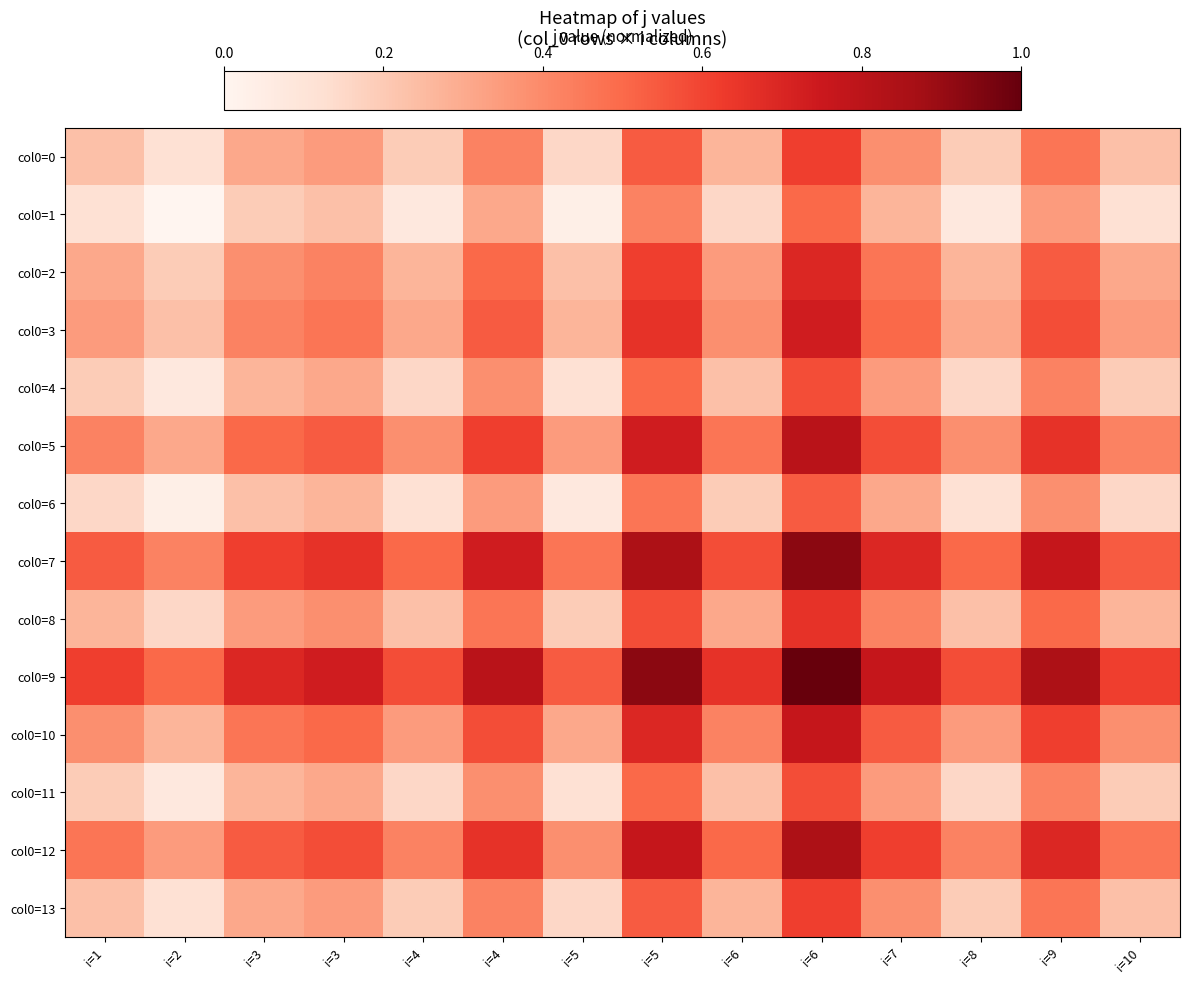

Reading left to right, extract all data points from this chart.

col0=0: i=1=0.2	i=2=0.1	i=3=0.3	i=3=0.3	i=4=0.2	i=4=0.4	i=5=0.2	i=5=0.5	i=6=0.3	i=6=0.6	i=7=0.4	i=8=0.2	i=9=0.5	i=10=0.2
col0=1: i=1=0.1	i=2=0.0	i=3=0.2	i=3=0.2	i=4=0.1	i=4=0.3	i=5=0.0	i=5=0.4	i=6=0.2	i=6=0.5	i=7=0.3	i=8=0.1	i=9=0.3	i=10=0.1
col0=2: i=1=0.3	i=2=0.2	i=3=0.4	i=3=0.4	i=4=0.3	i=4=0.5	i=5=0.2	i=5=0.6	i=6=0.3	i=6=0.7	i=7=0.5	i=8=0.3	i=9=0.5	i=10=0.3
col0=3: i=1=0.3	i=2=0.2	i=3=0.4	i=3=0.5	i=4=0.3	i=4=0.5	i=5=0.3	i=5=0.7	i=6=0.4	i=6=0.7	i=7=0.5	i=8=0.3	i=9=0.6	i=10=0.3
col0=4: i=1=0.2	i=2=0.1	i=3=0.3	i=3=0.3	i=4=0.2	i=4=0.4	i=5=0.1	i=5=0.5	i=6=0.2	i=6=0.6	i=7=0.3	i=8=0.2	i=9=0.4	i=10=0.2
col0=5: i=1=0.4	i=2=0.3	i=3=0.5	i=3=0.5	i=4=0.4	i=4=0.6	i=5=0.3	i=5=0.7	i=6=0.5	i=6=0.8	i=7=0.6	i=8=0.4	i=9=0.7	i=10=0.4
col0=6: i=1=0.2	i=2=0.0	i=3=0.2	i=3=0.3	i=4=0.1	i=4=0.3	i=5=0.1	i=5=0.5	i=6=0.2	i=6=0.5	i=7=0.3	i=8=0.1	i=9=0.4	i=10=0.2
col0=7: i=1=0.5	i=2=0.4	i=3=0.6	i=3=0.7	i=4=0.5	i=4=0.7	i=5=0.5	i=5=0.8	i=6=0.6	i=6=0.9	i=7=0.7	i=8=0.5	i=9=0.8	i=10=0.5
col0=8: i=1=0.3	i=2=0.2	i=3=0.3	i=3=0.4	i=4=0.2	i=4=0.5	i=5=0.2	i=5=0.6	i=6=0.3	i=6=0.7	i=7=0.4	i=8=0.2	i=9=0.5	i=10=0.3
col0=9: i=1=0.6	i=2=0.5	i=3=0.7	i=3=0.7	i=4=0.6	i=4=0.8	i=5=0.5	i=5=0.9	i=6=0.7	i=6=1.0	i=7=0.8	i=8=0.6	i=9=0.8	i=10=0.6
col0=10: i=1=0.4	i=2=0.3	i=3=0.5	i=3=0.5	i=4=0.3	i=4=0.6	i=5=0.3	i=5=0.7	i=6=0.4	i=6=0.8	i=7=0.5	i=8=0.3	i=9=0.6	i=10=0.4
col0=11: i=1=0.2	i=2=0.1	i=3=0.3	i=3=0.3	i=4=0.2	i=4=0.4	i=5=0.1	i=5=0.5	i=6=0.2	i=6=0.6	i=7=0.3	i=8=0.2	i=9=0.4	i=10=0.2
col0=12: i=1=0.5	i=2=0.3	i=3=0.5	i=3=0.6	i=4=0.4	i=4=0.7	i=5=0.4	i=5=0.8	i=6=0.5	i=6=0.8	i=7=0.6	i=8=0.4	i=9=0.7	i=10=0.5
col0=13: i=1=0.2	i=2=0.1	i=3=0.3	i=3=0.3	i=4=0.2	i=4=0.4	i=5=0.2	i=5=0.5	i=6=0.3	i=6=0.6	i=7=0.4	i=8=0.2	i=9=0.5	i=10=0.2